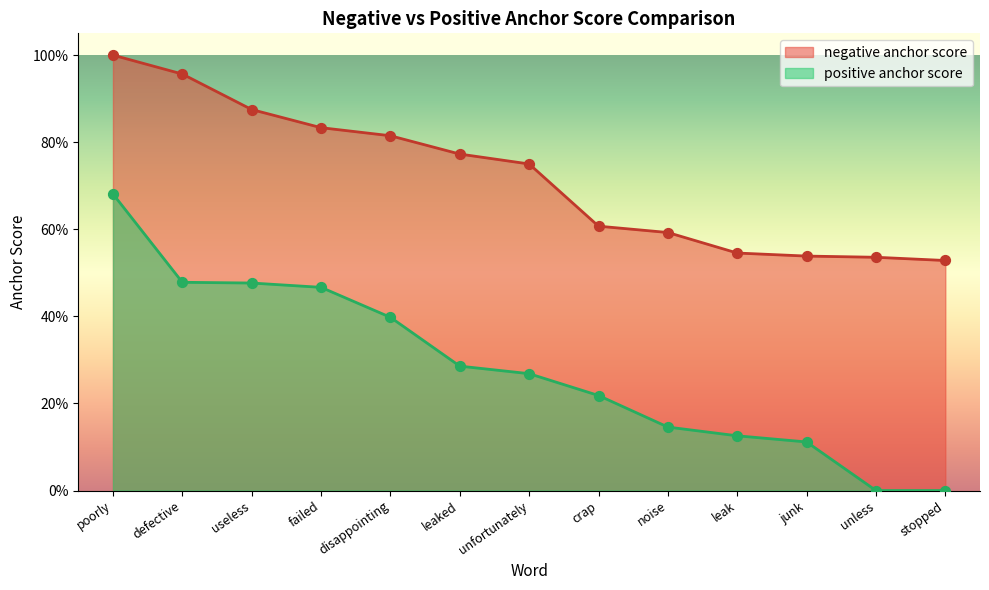

What are all the series names shown in the legend?

negative anchor score, positive anchor score